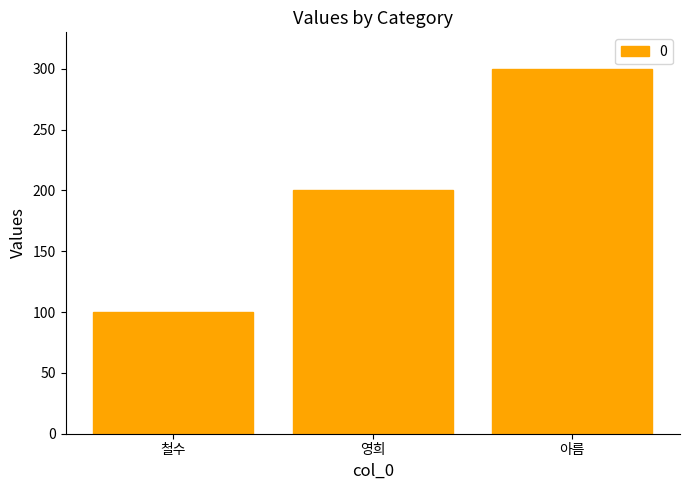

Are the bars grouped side by side (vs. stacked)?

No